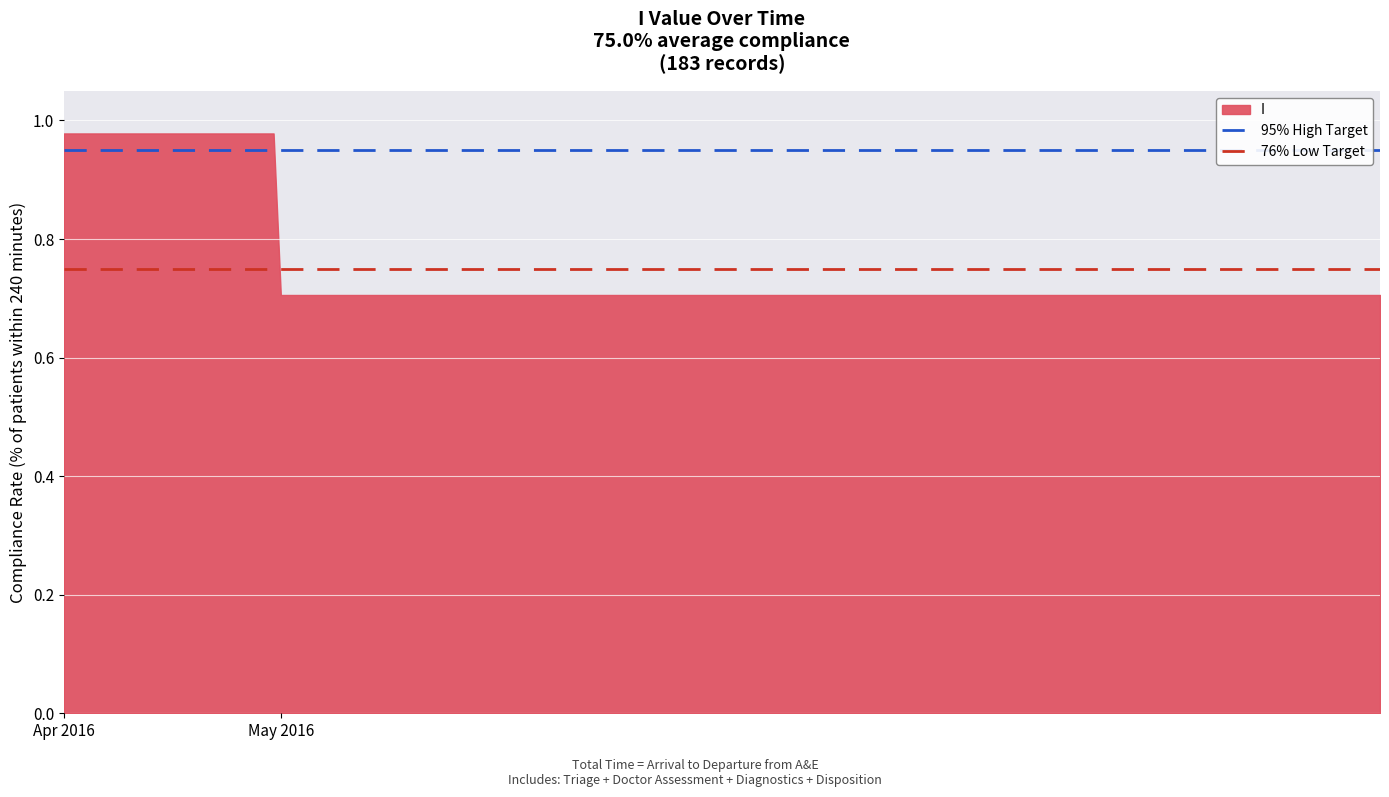

Is it true that 95% High Target equals 1.6 at May 2016?

False